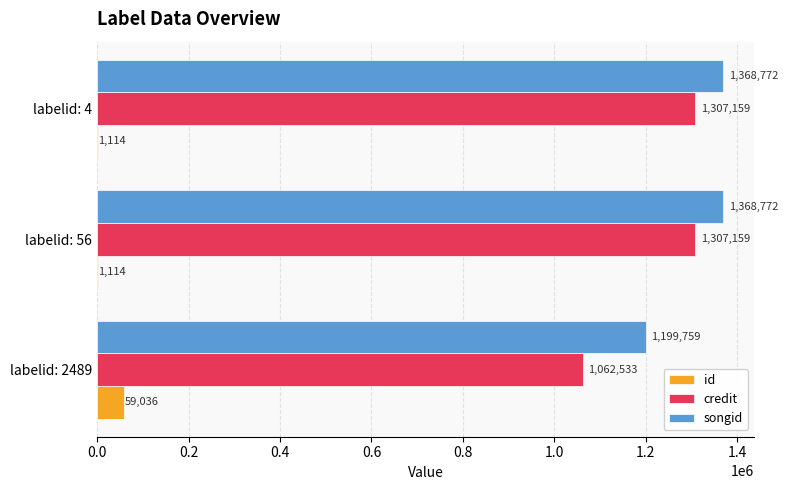

The id series shows 1114 at labelid: 4. True or false?

True